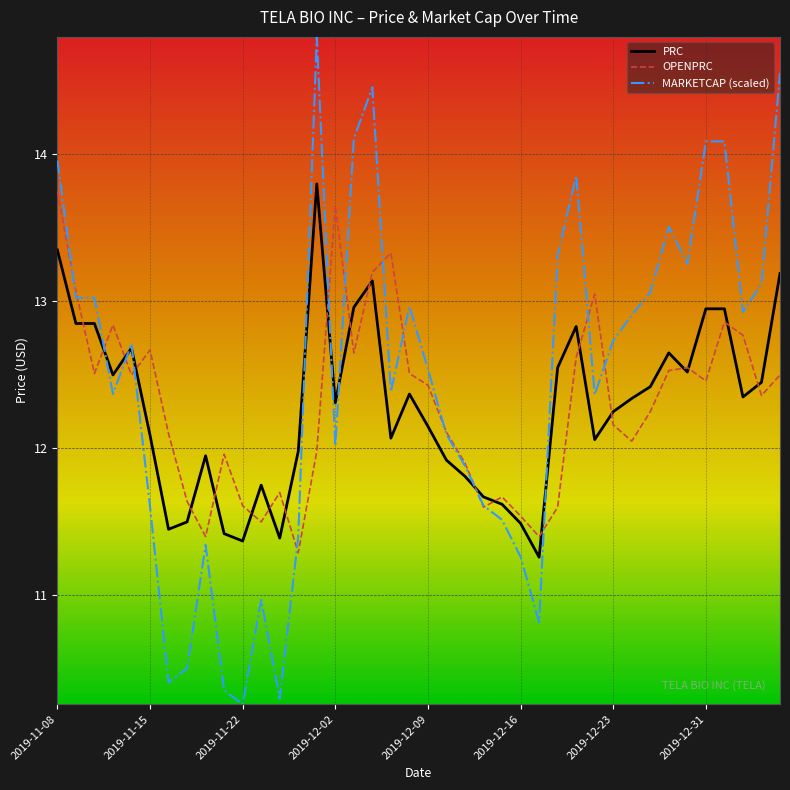

How many series are shown in this chart?

3